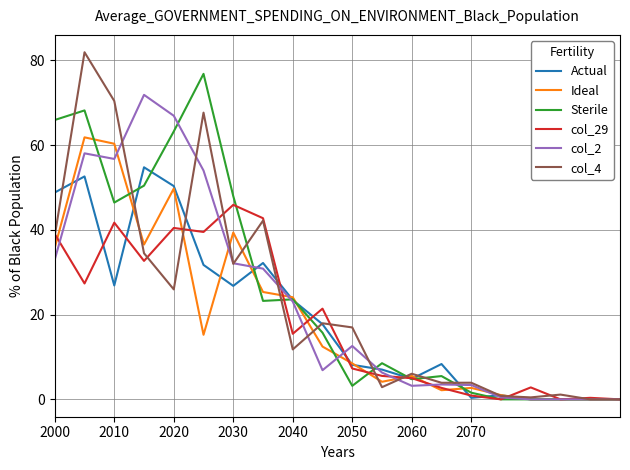

Which series has the largest range (max minus min)?

col_4